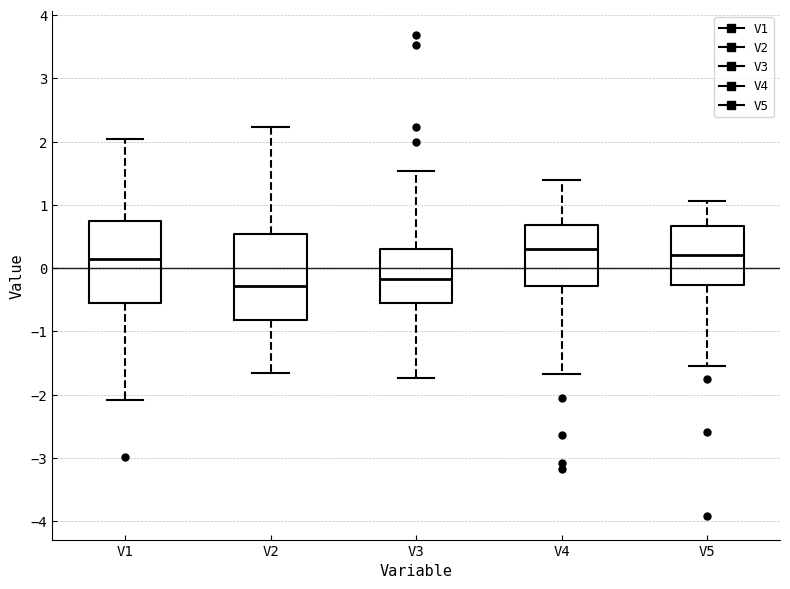

Reading left to right, transcribe this box plot: for each box, give where its median line is, the range the box spans, and where its two whiskers end, as read against the y-axis. The values are not printed on the chart, so give them approximately, as read against the axis.

V1: median 0.1, box -0.6 to 0.7, whiskers -2.1 to 2.0
V2: median -0.3, box -0.8 to 0.5, whiskers -1.7 to 2.2
V3: median -0.2, box -0.6 to 0.3, whiskers -1.7 to 1.5
V4: median 0.3, box -0.3 to 0.7, whiskers -1.7 to 1.4
V5: median 0.2, box -0.3 to 0.7, whiskers -1.5 to 1.1